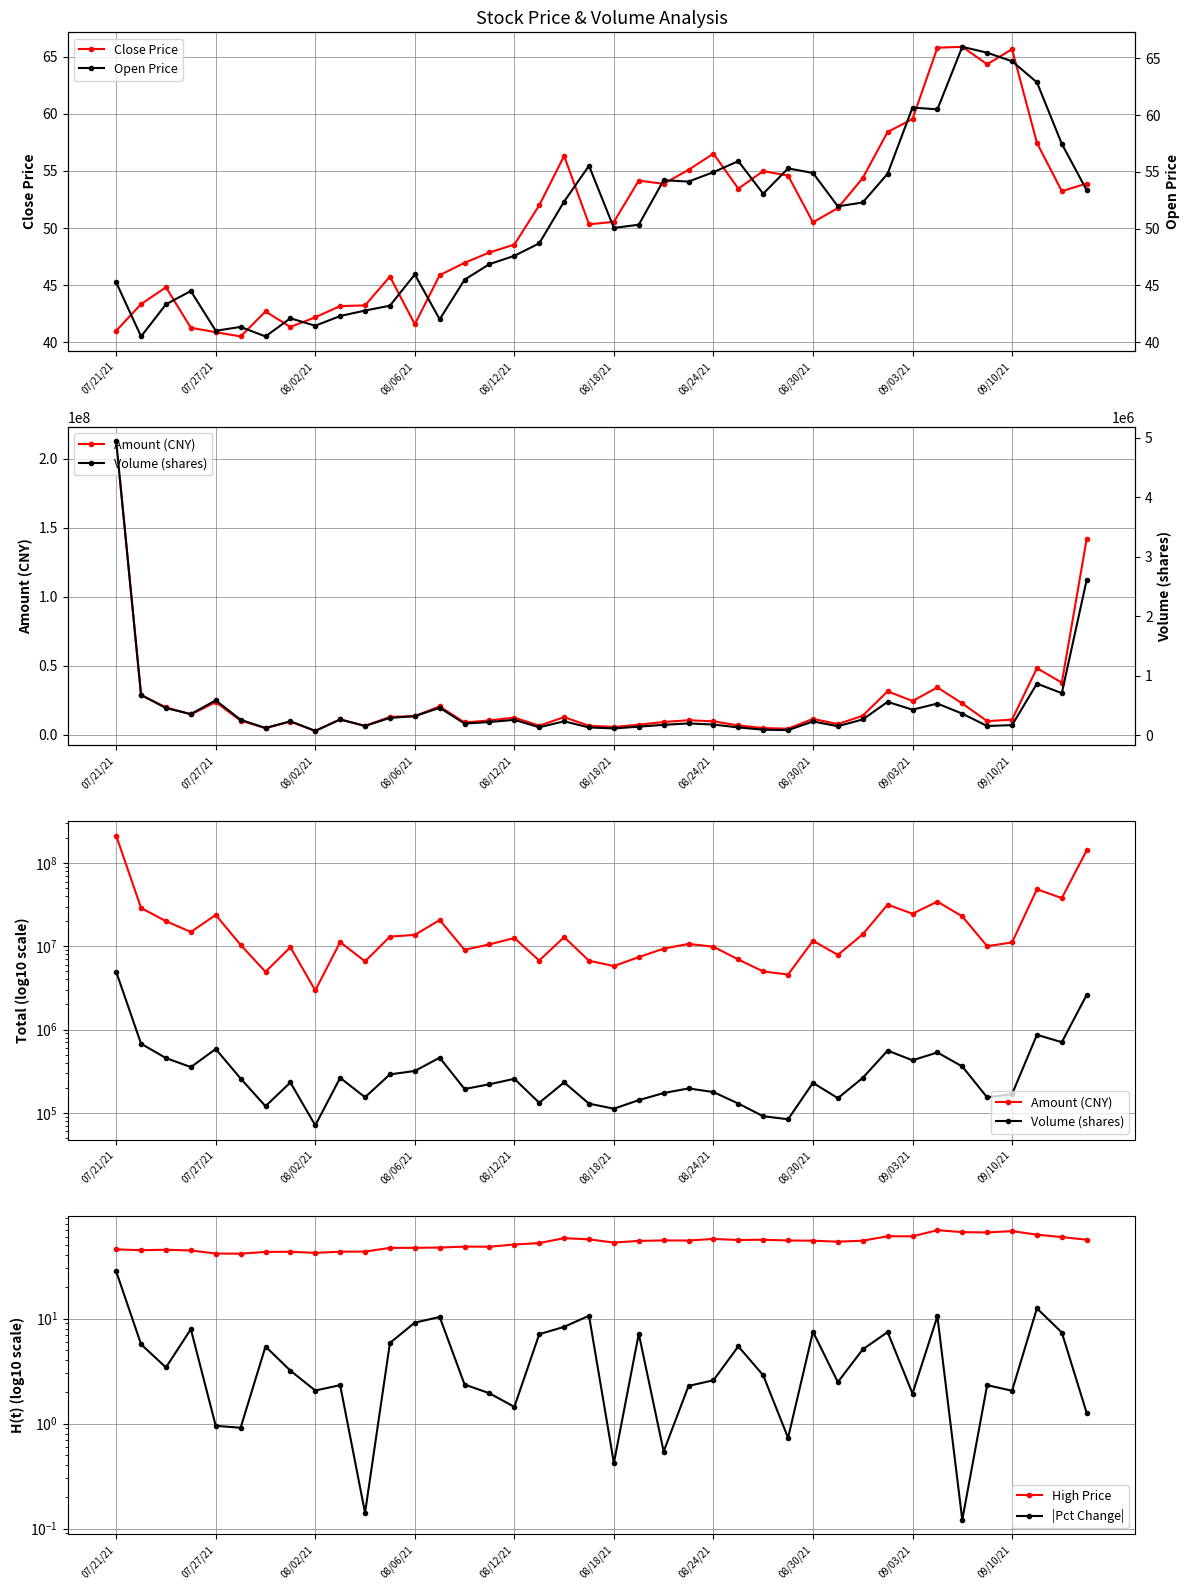

How many interior local peaks does the |Pct Change| series have?

12